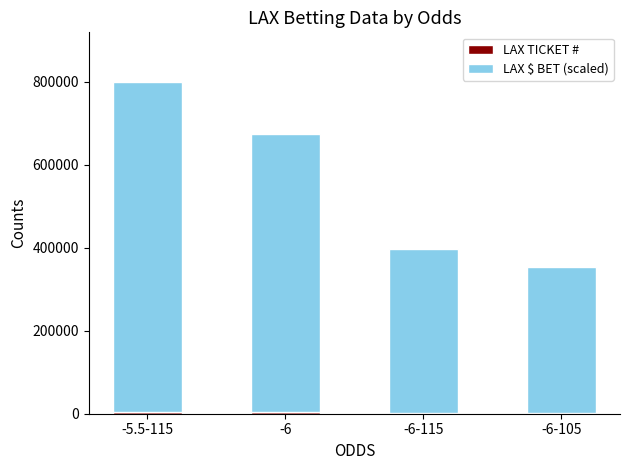

At which category is the sum across all series the highest?

-5.5-115